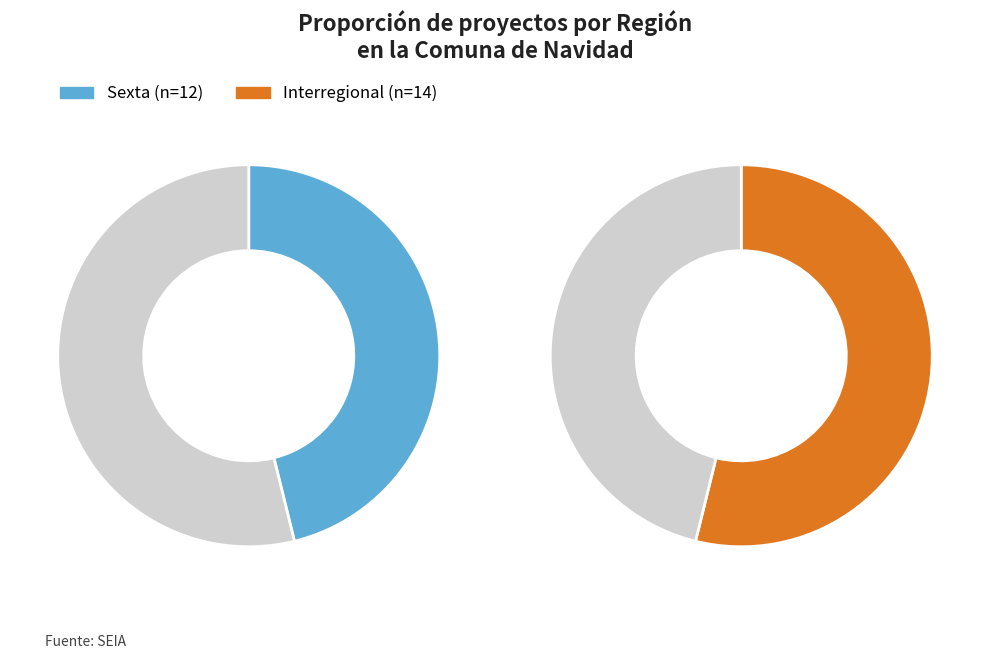

Is it true that Interregional is 54% of the pie?

True